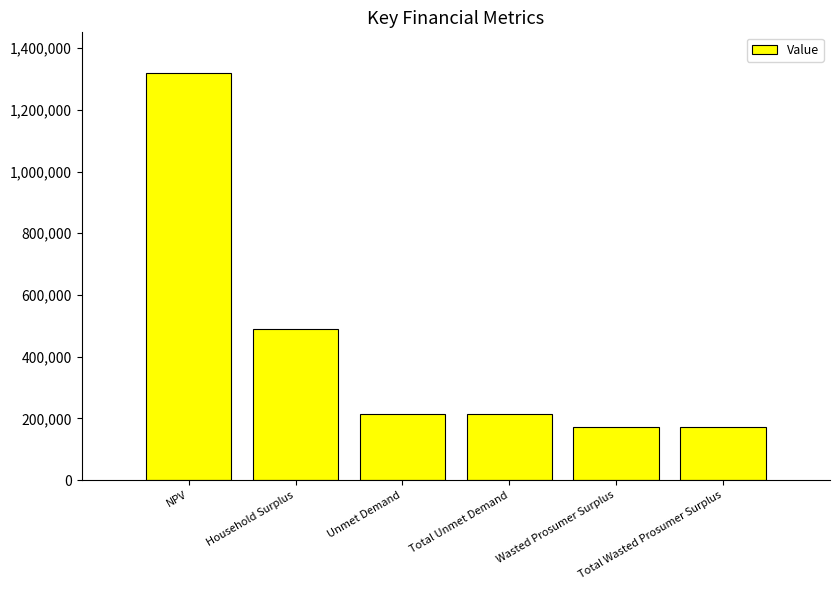

What is the minimum value shown in the chart?

173398.7